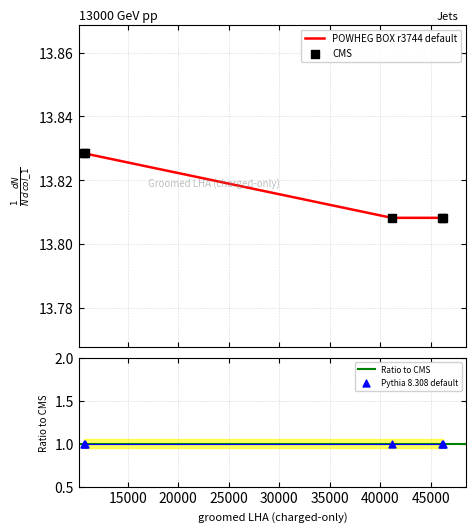

Approximately how many times larger is the value at 10750.3 compared to 10688.6?

1.0